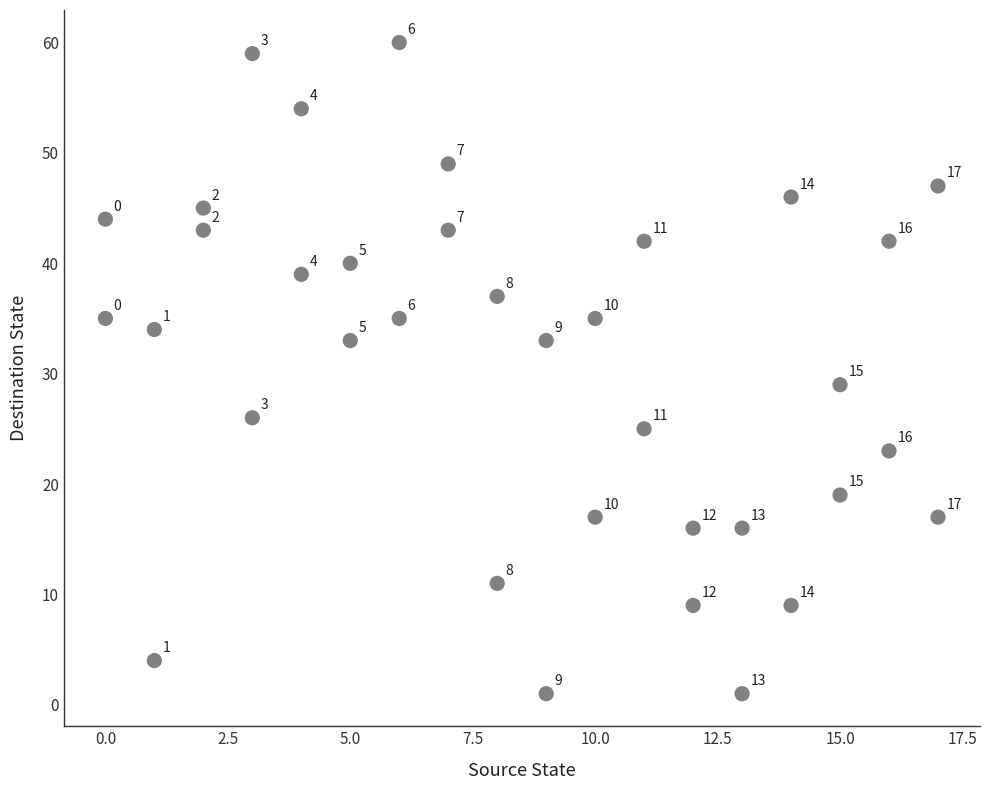

What Y value in the scatter plot is closest to 30?

29